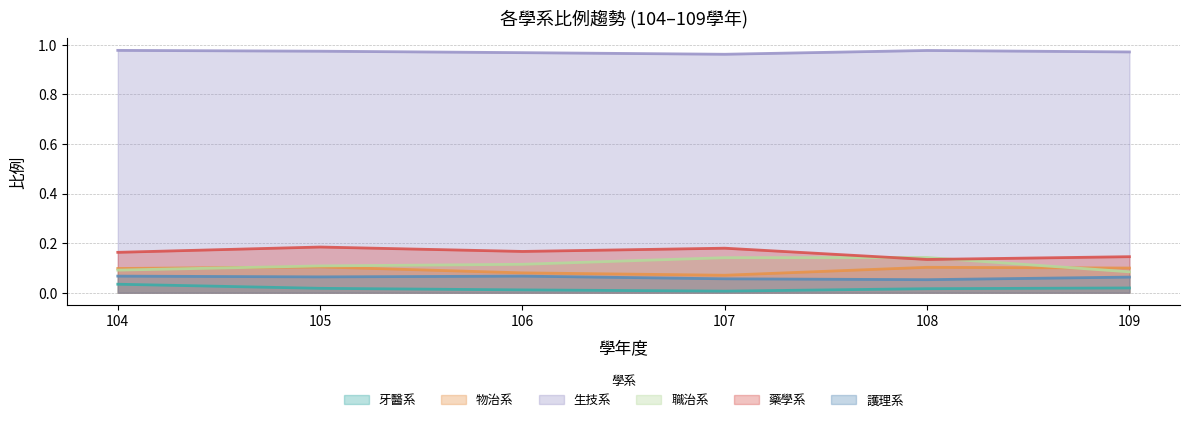

The value of 牙醫系 at 106 is 0.0. True or false?

True